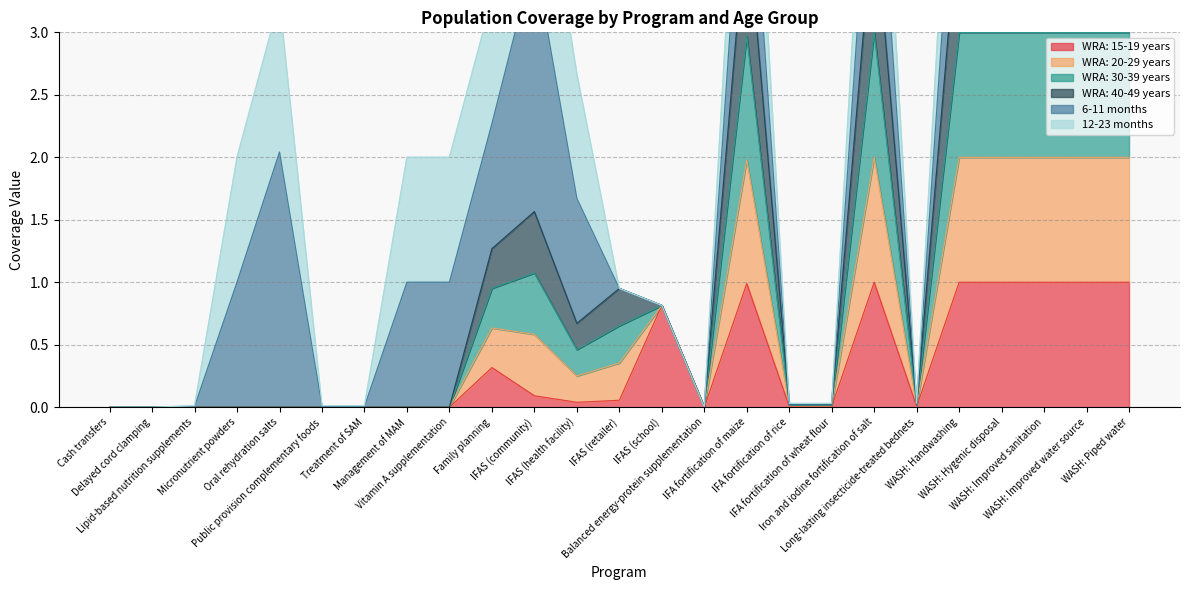

Which category has the highest value across all series?

Iron and iodine fortification of salt